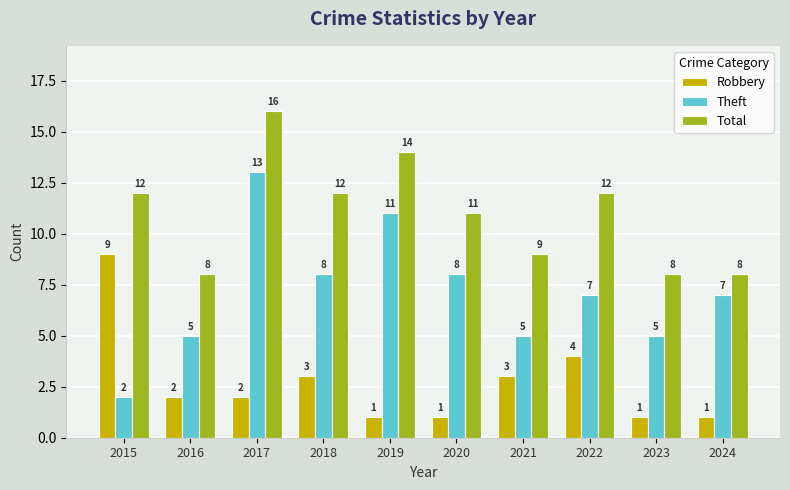

What is the difference between the Total values at 2022 and 2019?

2